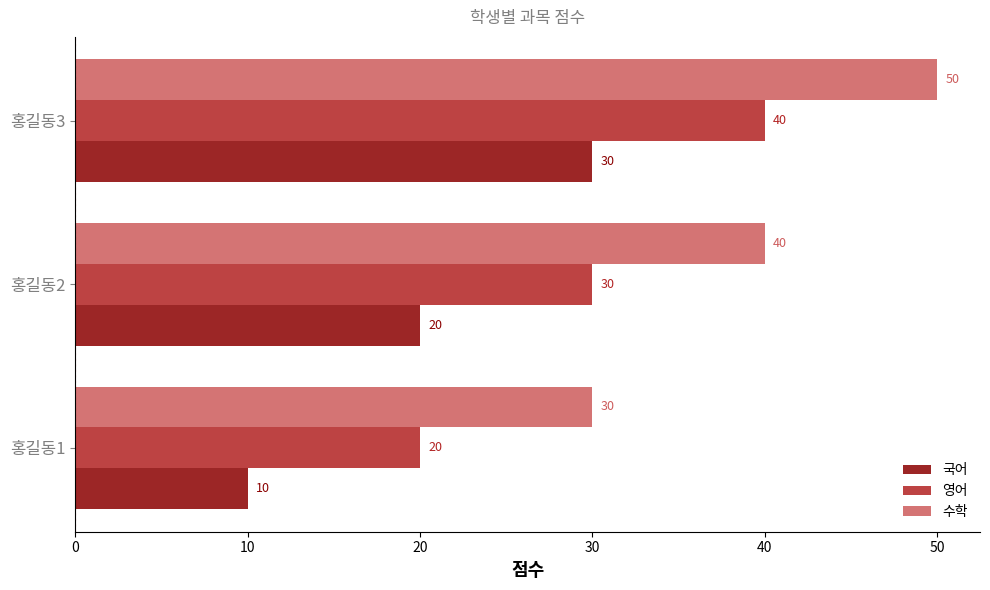

What is the difference between the highest and lowest values at 홍길동3?

20